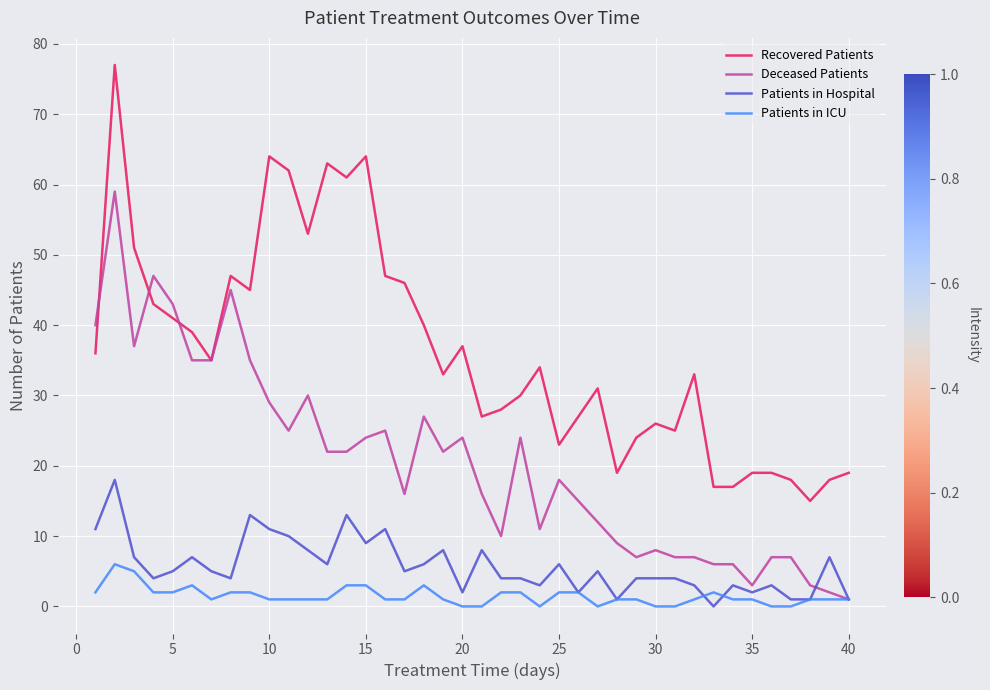

Count the number of categories in the chart.

40